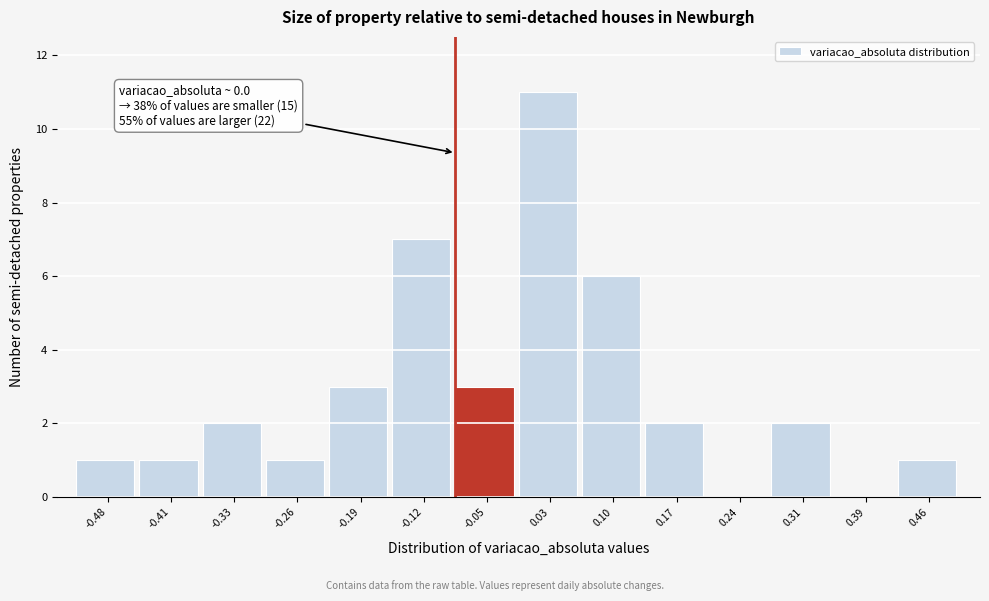

Reading right to left, list all the values displayed in this chart.

0.46=1	0.39=0	0.31=2	0.24=0	0.17=2	0.10=6	0.03=11	-0.05=3	-0.12=7	-0.19=3	-0.26=1	-0.33=2	-0.41=1	-0.48=1